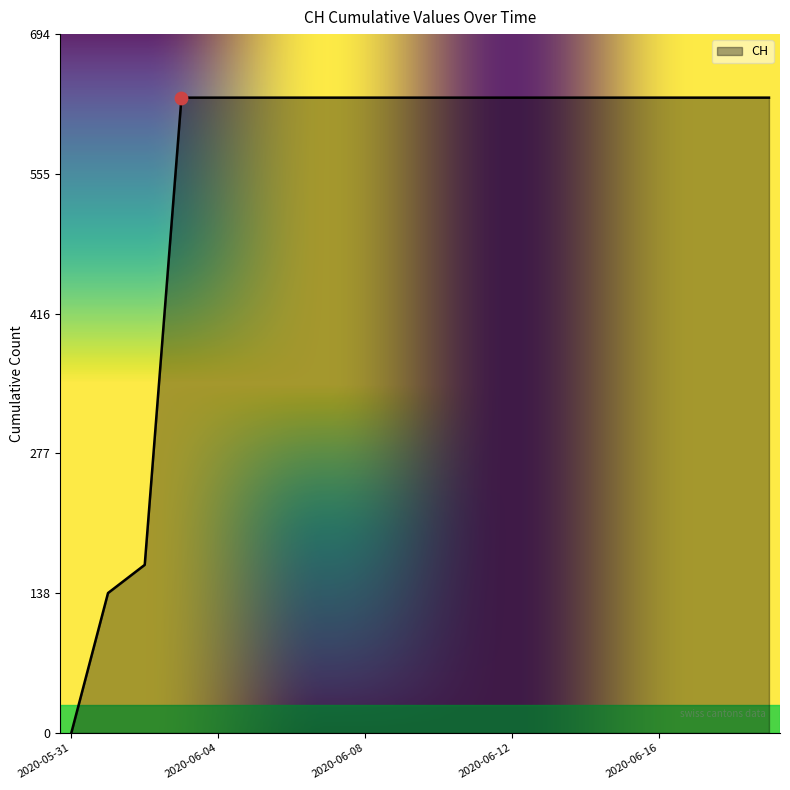

What is the difference between the maximum and minimum values?

631